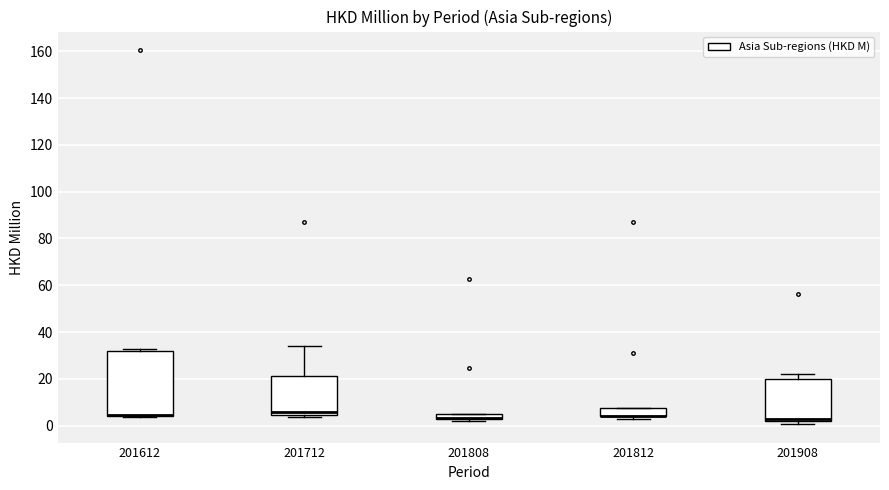

Where is the lower edge of the box at x = 201712 on the y-axis? The values are not printed on the chart, so give them approximately, as read against the axis.

4